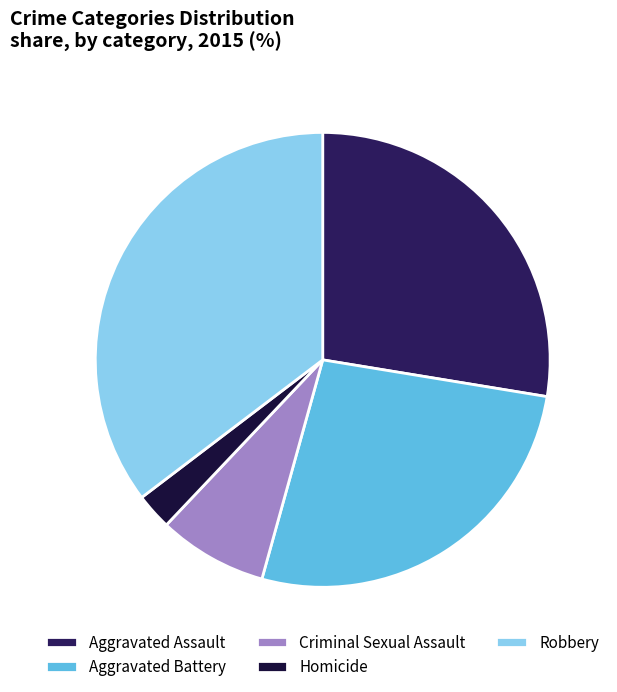

Is the sum of Criminal Sexual Assault and Aggravated Assault greater than half?

No